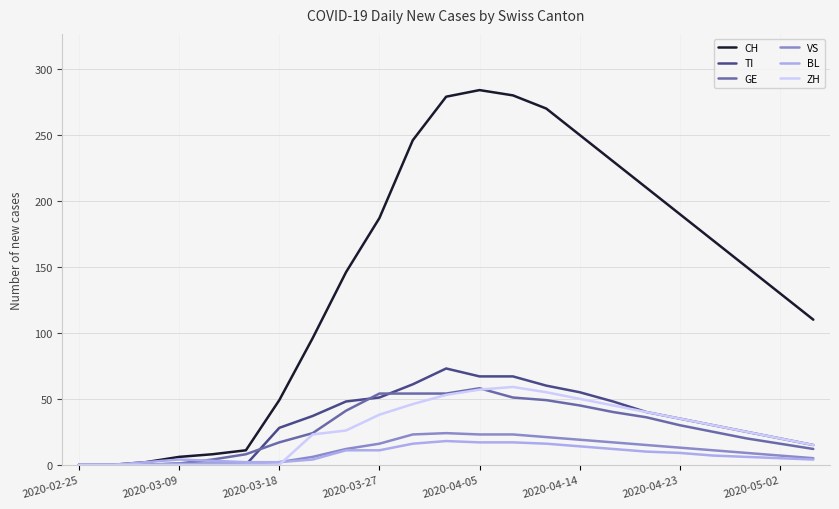

What is the average value of the BL series?

8